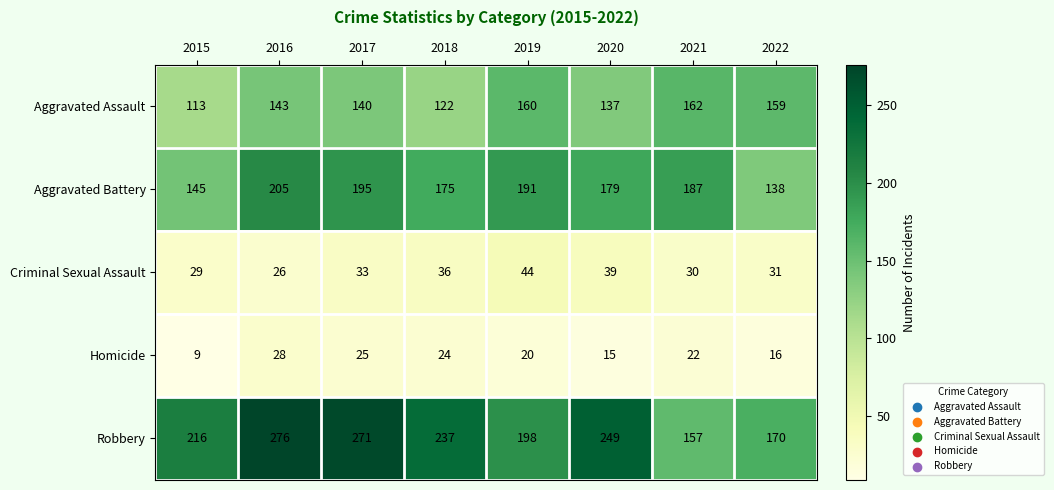

Count the number of data series in this chart.

5